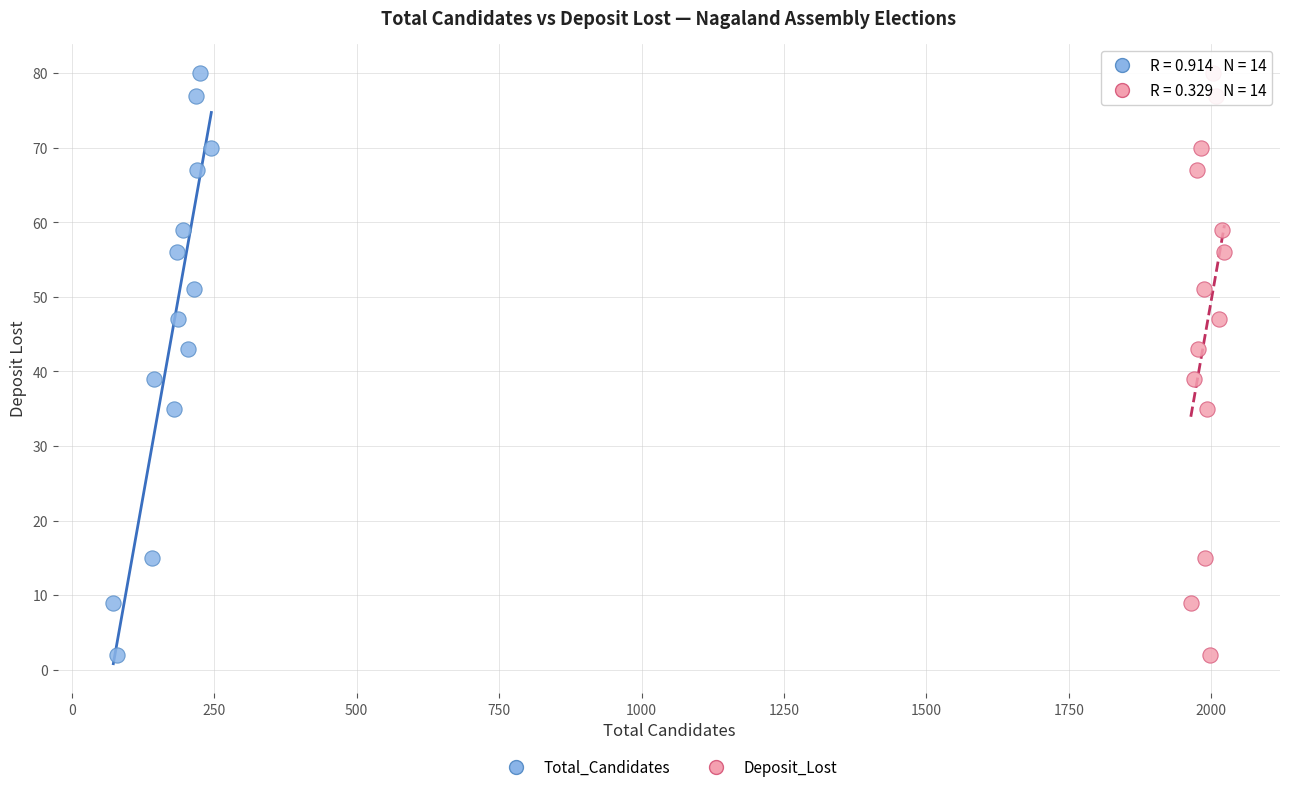

What are all the series names shown in the legend?

Total_Candidates, Deposit_Lost